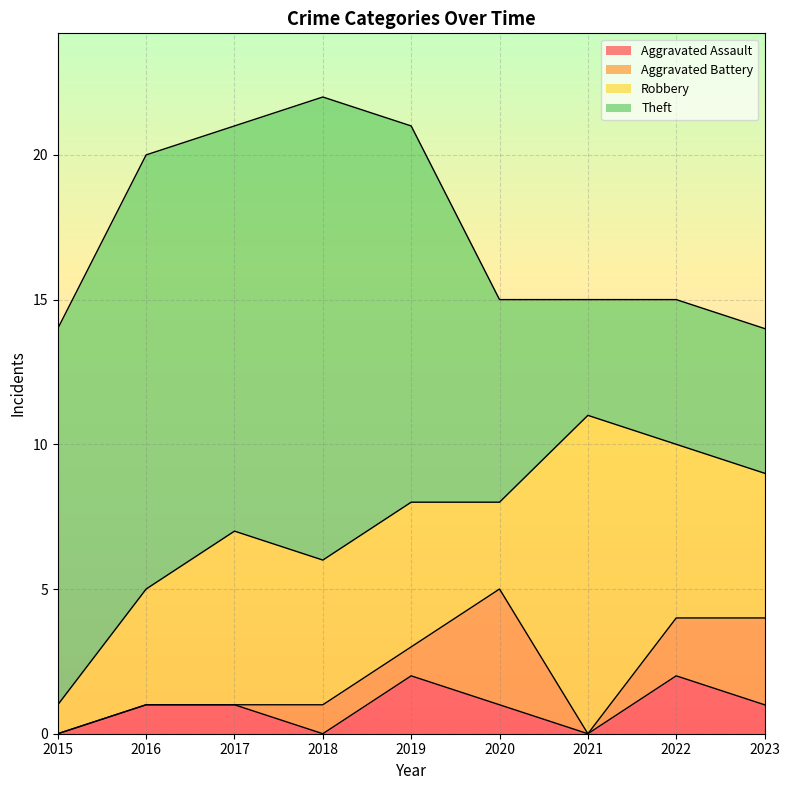

Where is Theft nearest to the value 10?

2015